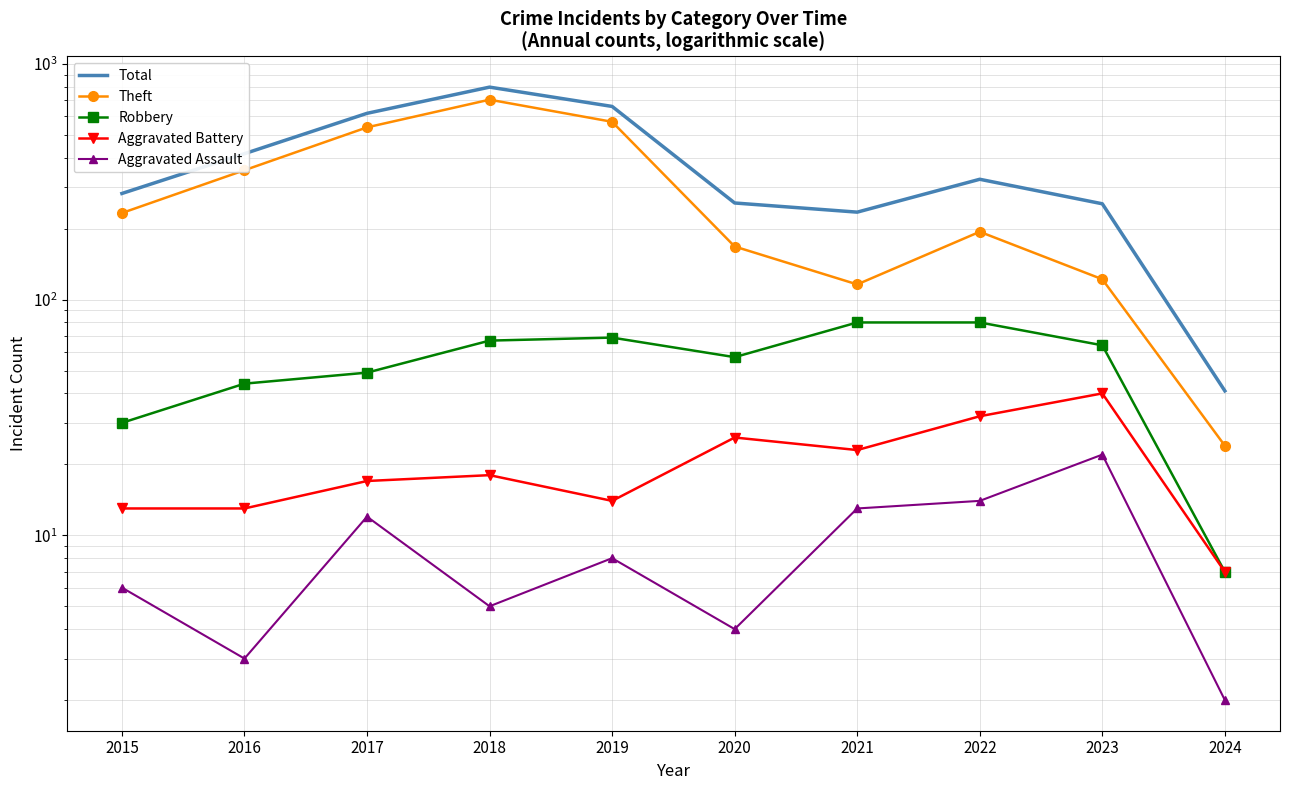

Is the value of Theft at 2024 greater than the value of Total at 2021?

No